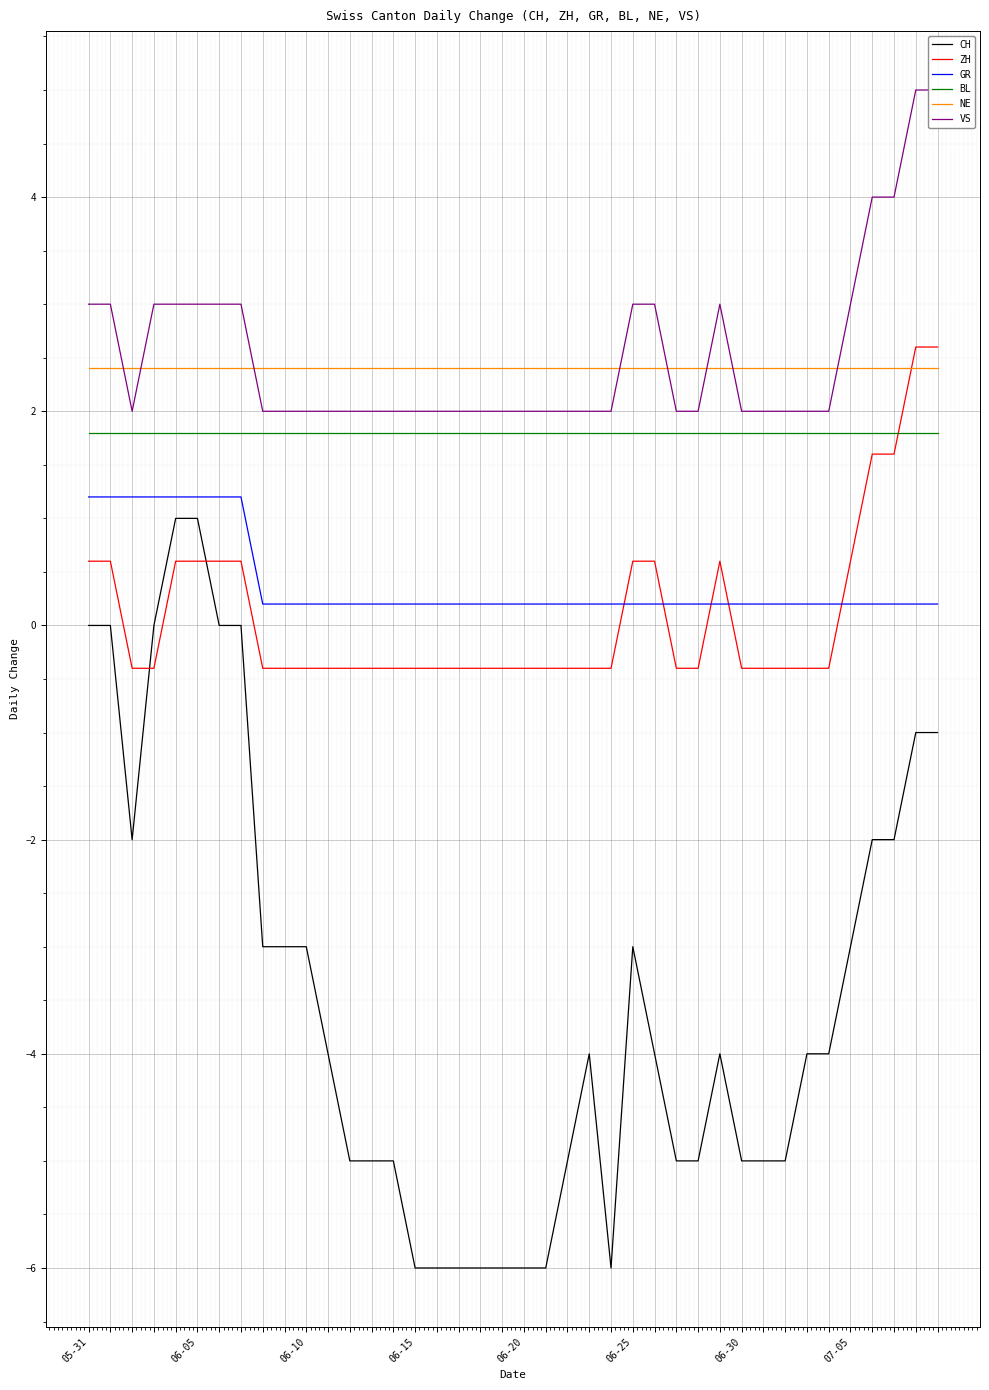

What are all the series names shown in the legend?

CH, ZH, GR, BL, NE, VS